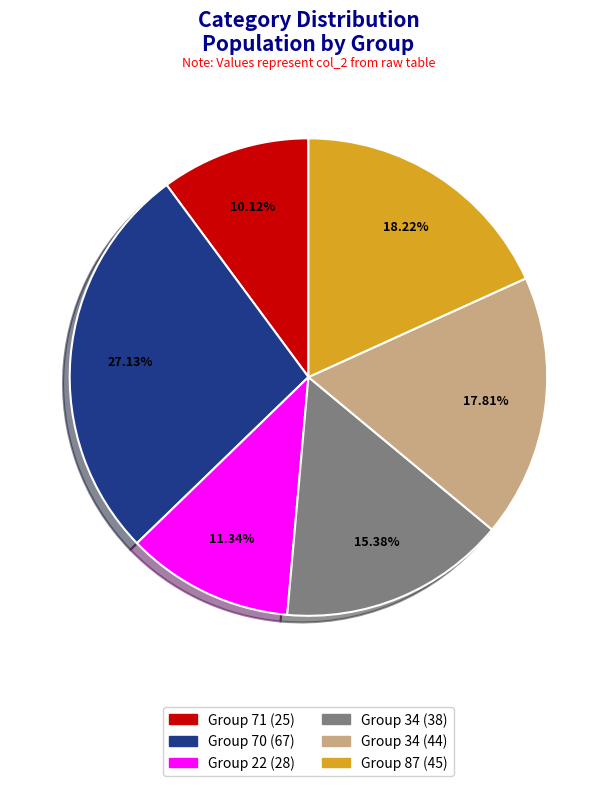

Approximately how many times larger is the value at Group 87 (45) compared to Group 71 (25)?

1.8